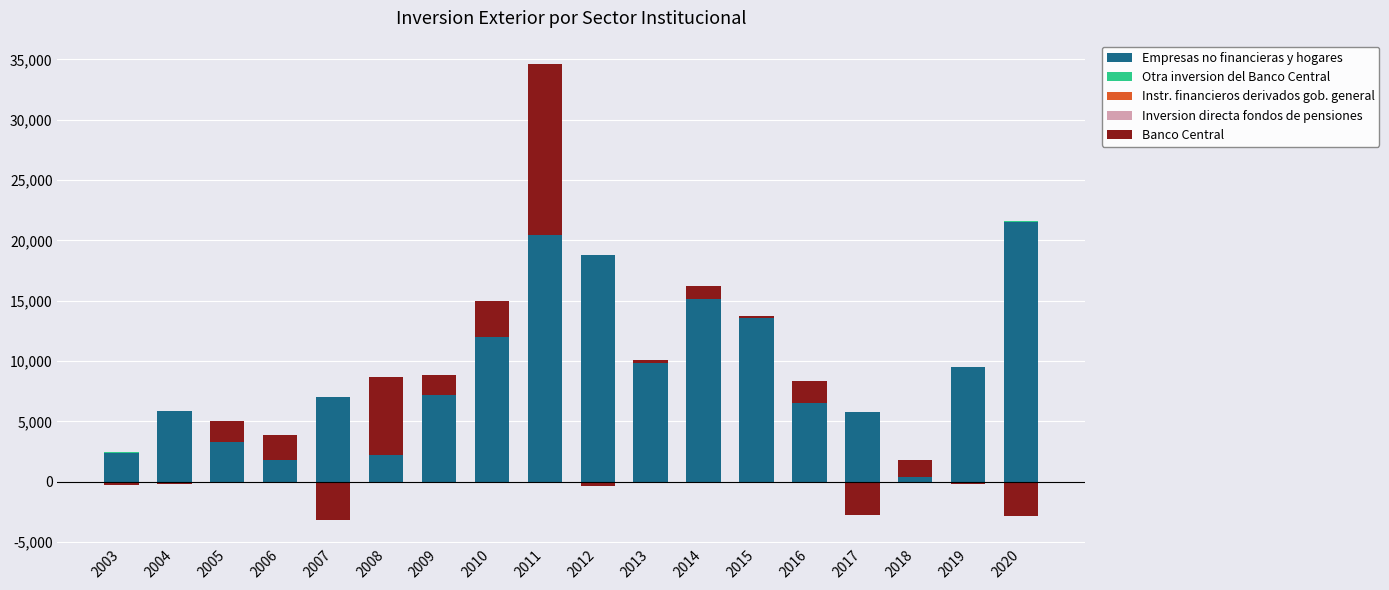

Count the number of categories in the chart.

18